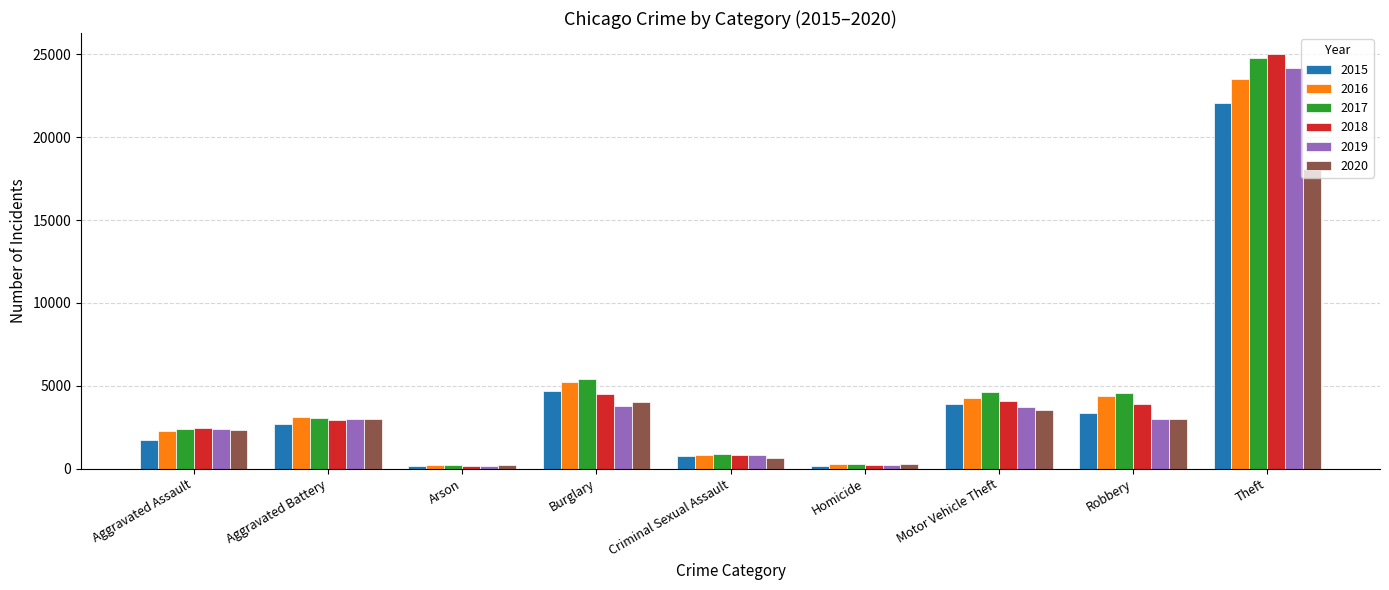

Is it true that 2020 equals 2340 at Aggravated Assault?

True